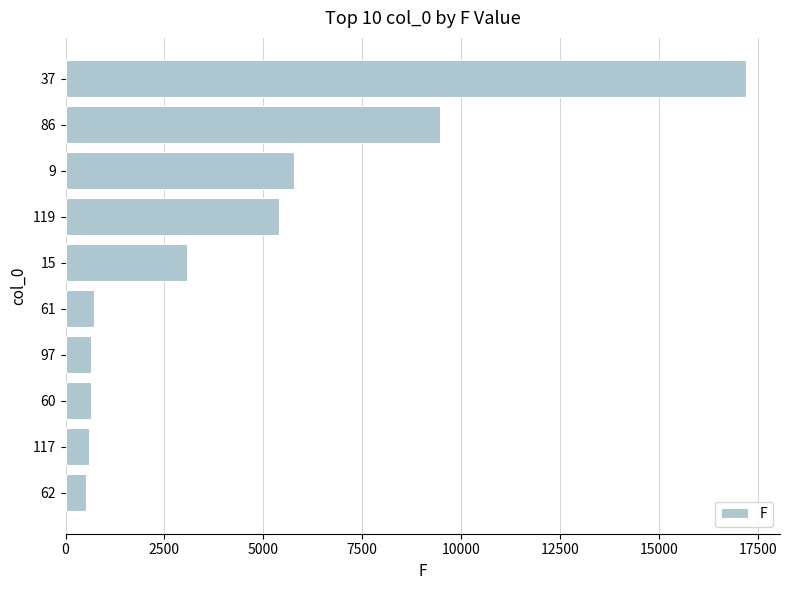

What is the difference between the maximum and minimum values?

16680